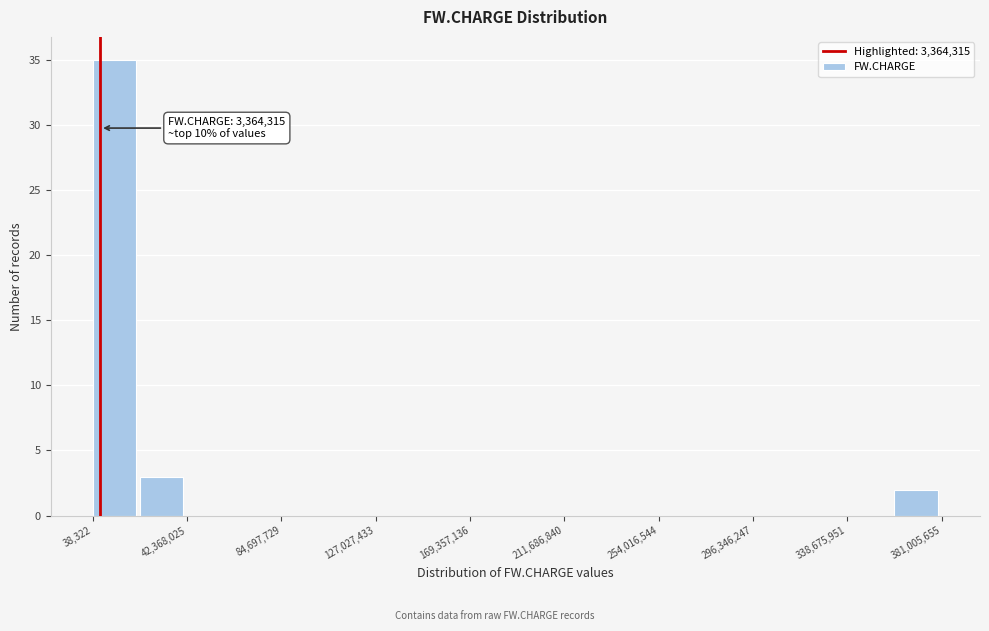

Which range on the x-axis has the tallest bar?

0 to 20000000